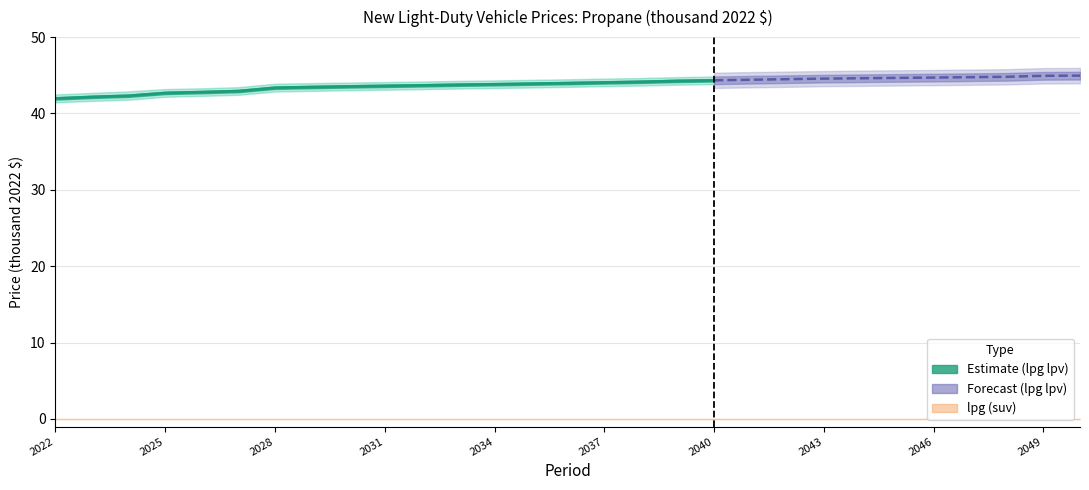

How many categories are shown in the chart?

29